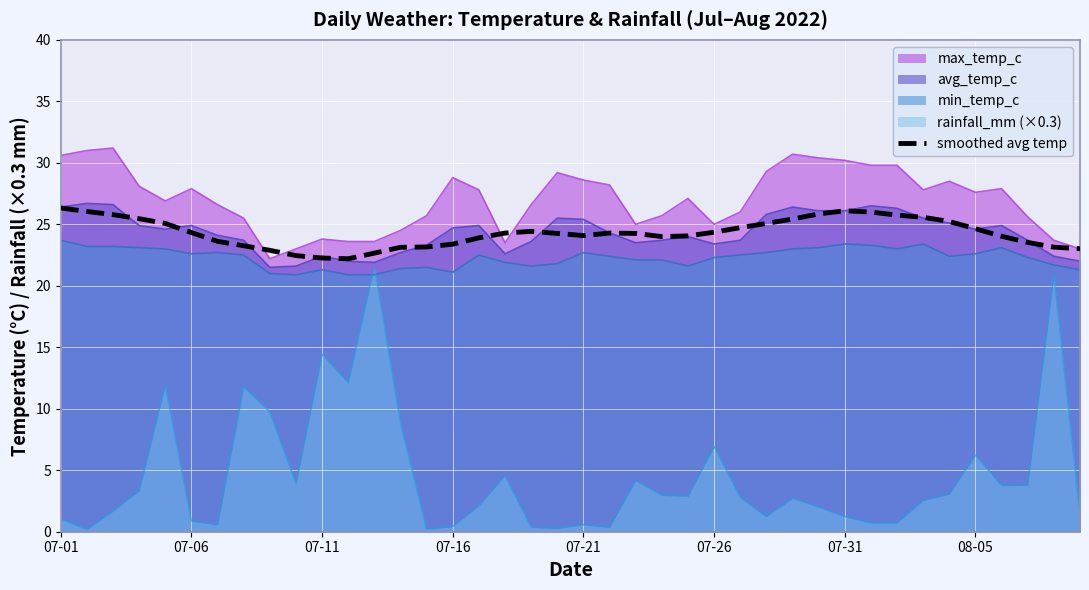

True or false: there are more than 0 points higher than both neighbors.

True